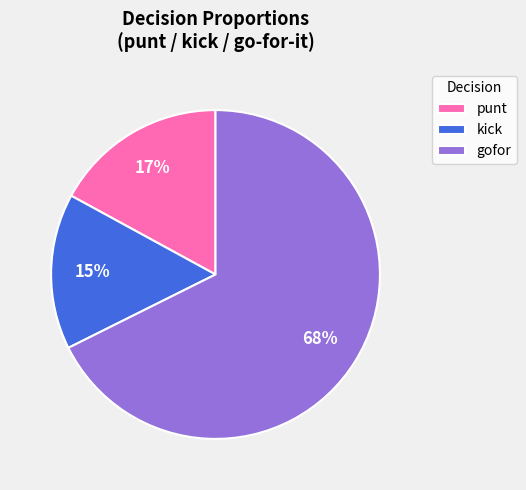

To the nearest percent, what percentage of the pie is punt?

17%